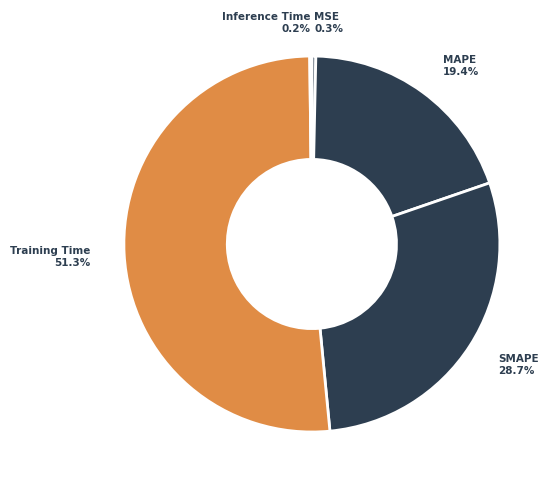

What is the total percentage of MSE and Training Time?

51.7%